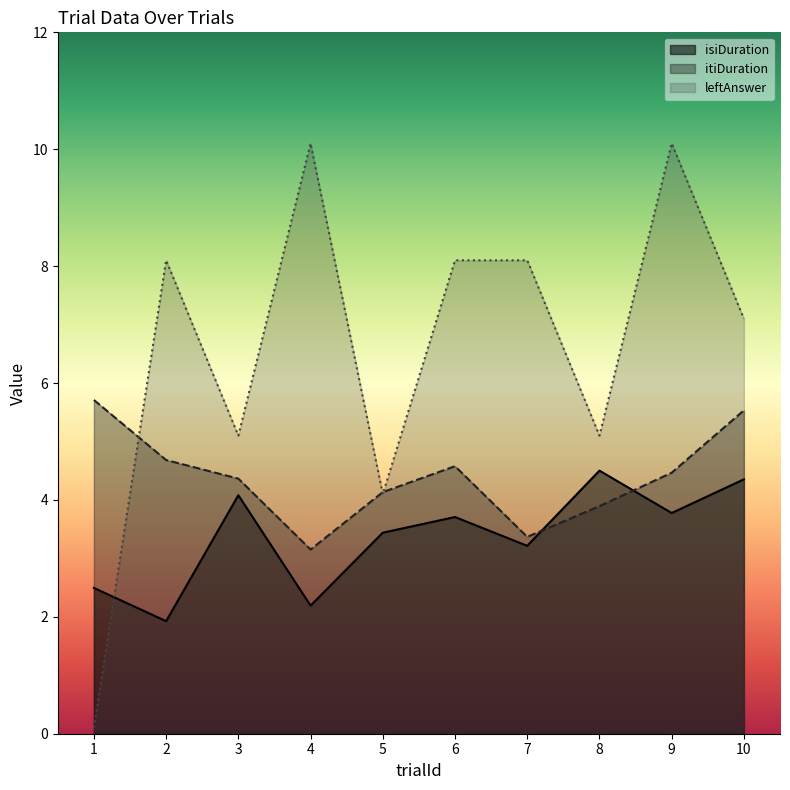

Where do itiDuration and isiDuration first cross each other?

7 and 8